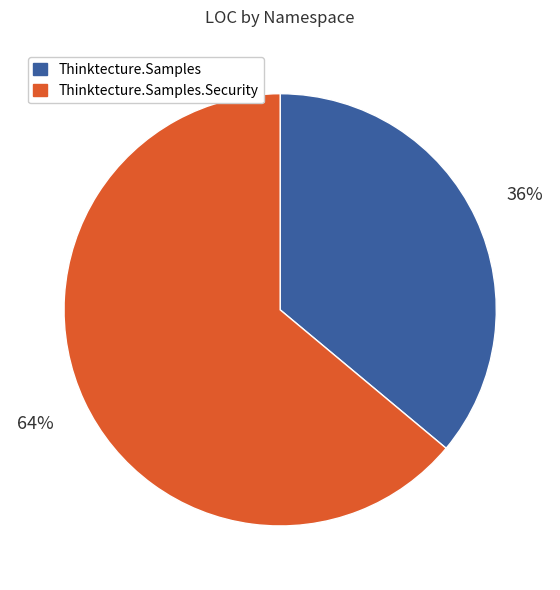

What is the smallest slice in the pie chart?

Thinktecture.Samples